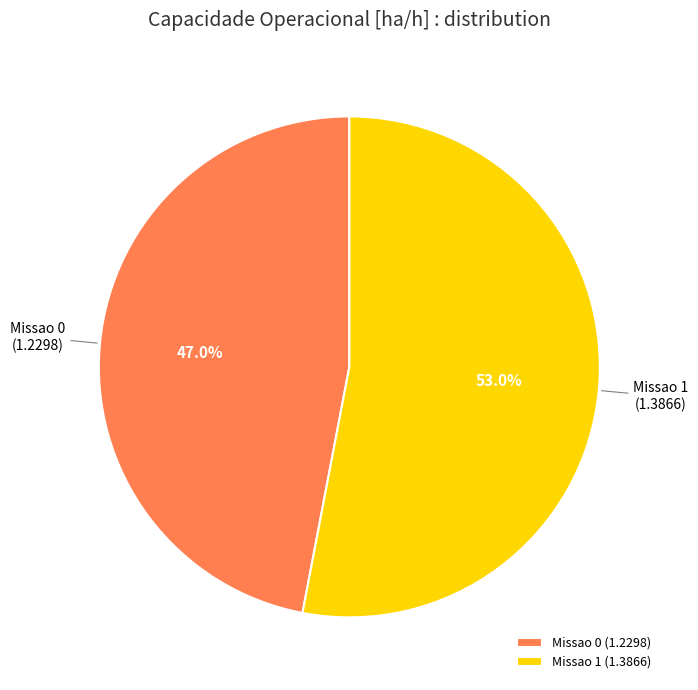

Combined, do Missao 1 and Missao 0 account for over 50%?

Yes